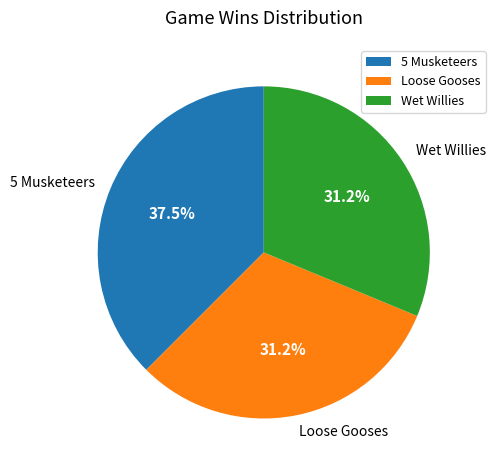

How many slices are in this pie chart?

3